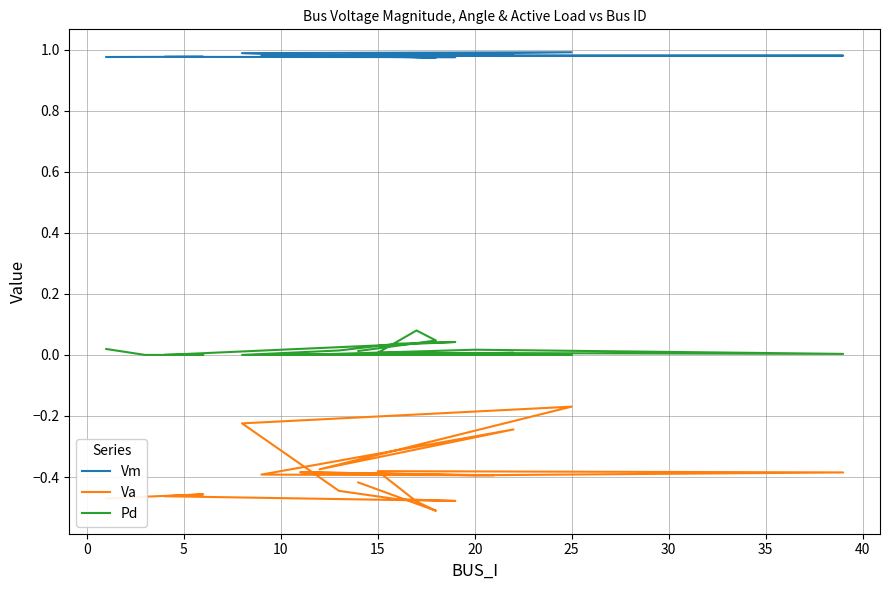

True or false: Vm and Va cross at least once.

False